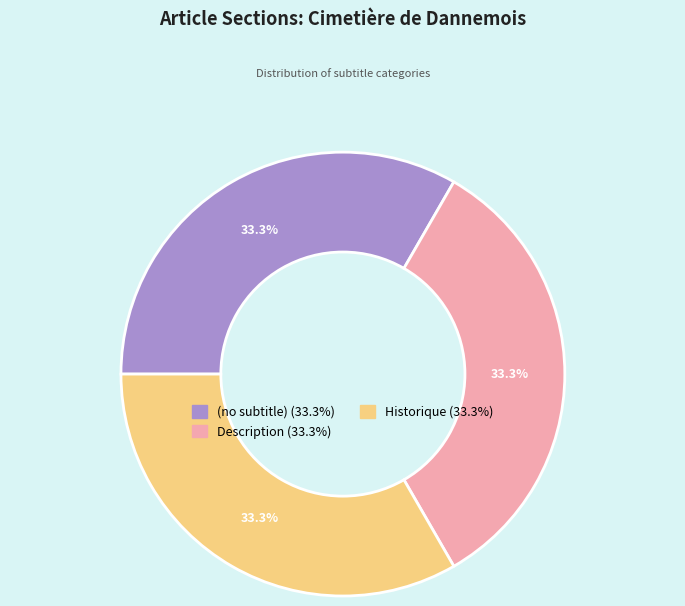

What is the total percentage of (no subtitle) and Description?

66.7%